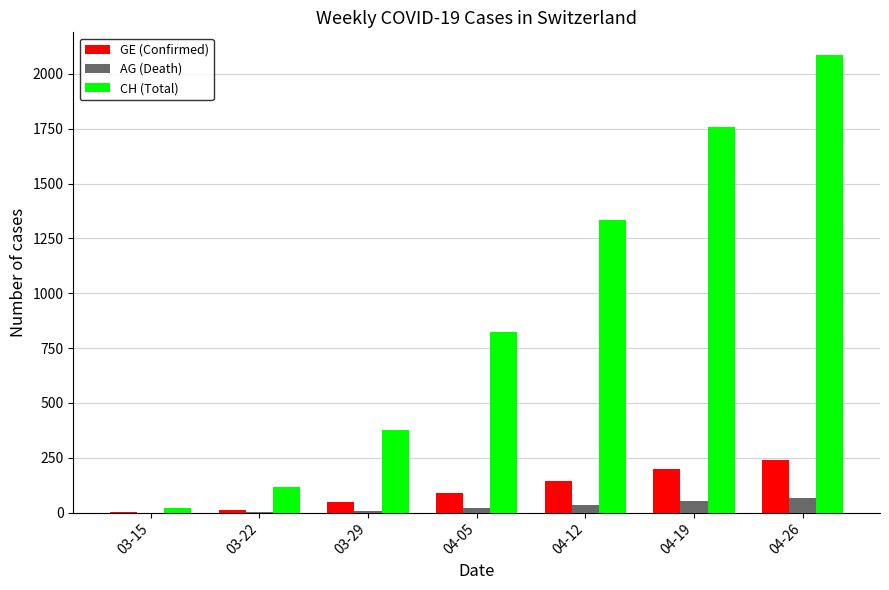

How many groups of bars are there?

7